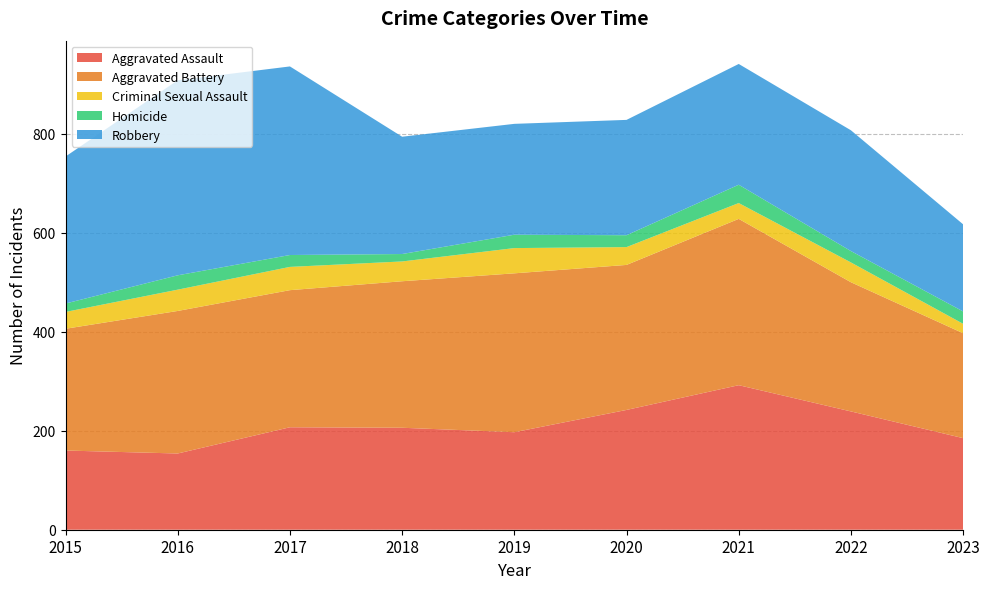

Reading left to right, extract all data points from this chart.

Aggravated Assault: 2015=160	2016=154	2017=207	2018=206	2019=197	2020=242	2021=292	2022=239	2023=185
Aggravated Battery: 2015=246	2016=288	2017=277	2018=296	2019=321	2020=293	2021=336	2022=261	2023=212
Criminal Sexual Assault: 2015=34	2016=43	2017=47	2018=40	2019=51	2020=36	2021=32	2022=40	2023=19
Homicide: 2015=17	2016=29	2017=24	2018=15	2019=27	2020=24	2021=37	2022=23	2023=25
Robbery: 2015=297	2016=394	2017=381	2018=237	2019=224	2020=233	2021=244	2022=244	2023=176